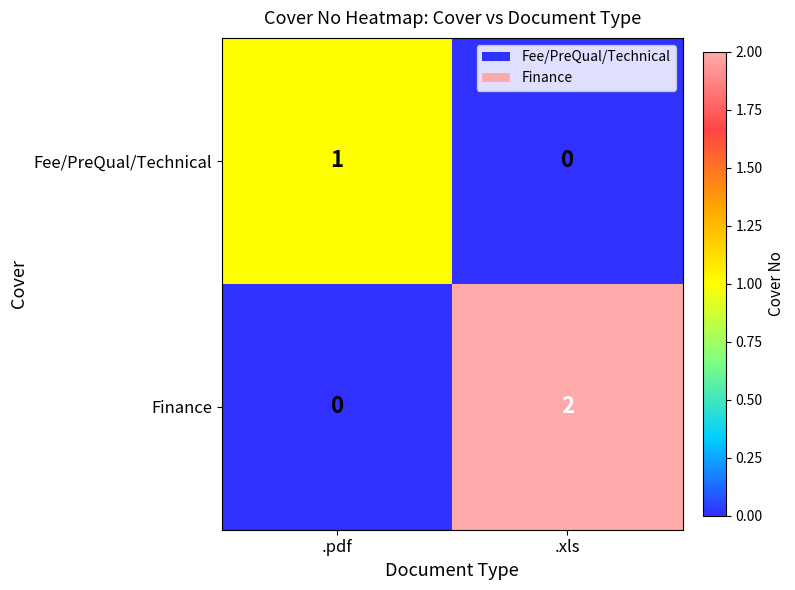

Which series has the largest total across all categories?

Finance